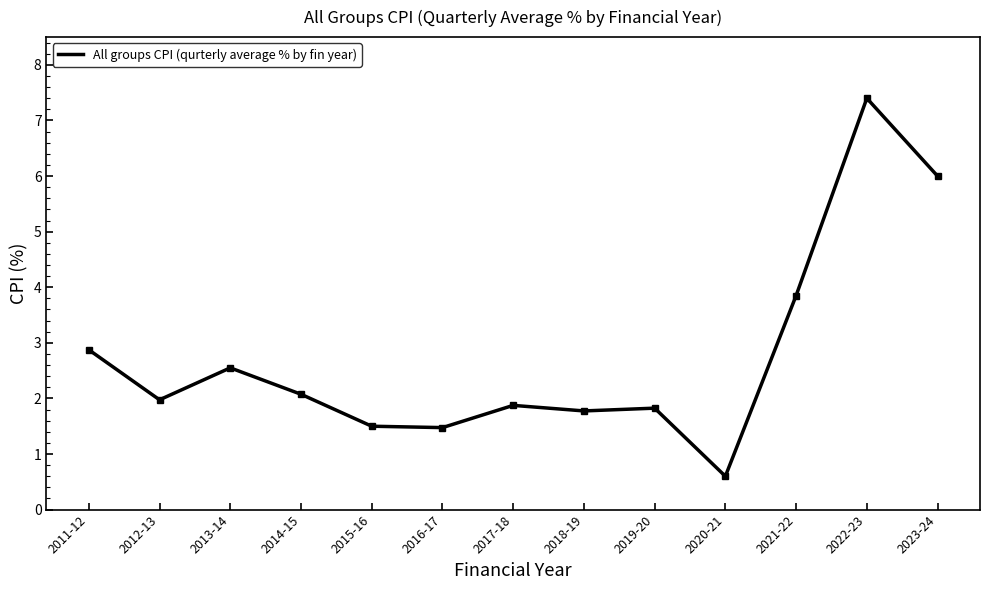

At which label is the value closest to 4?

2021-22